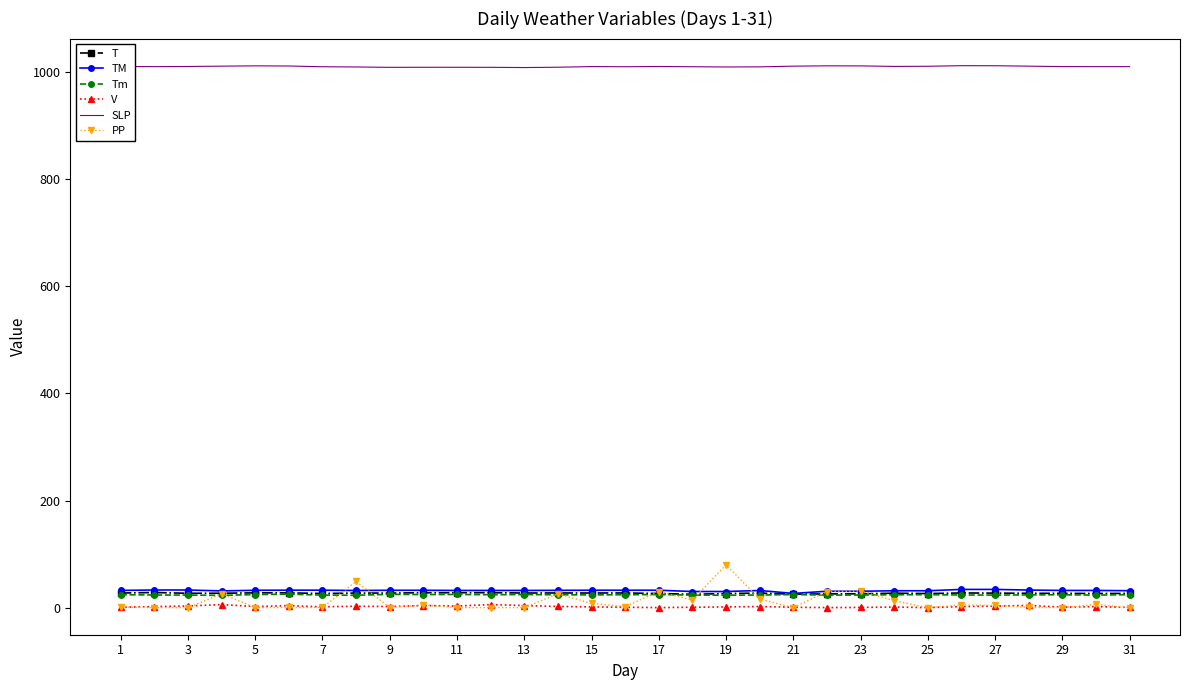

Count the number of data series in this chart.

6